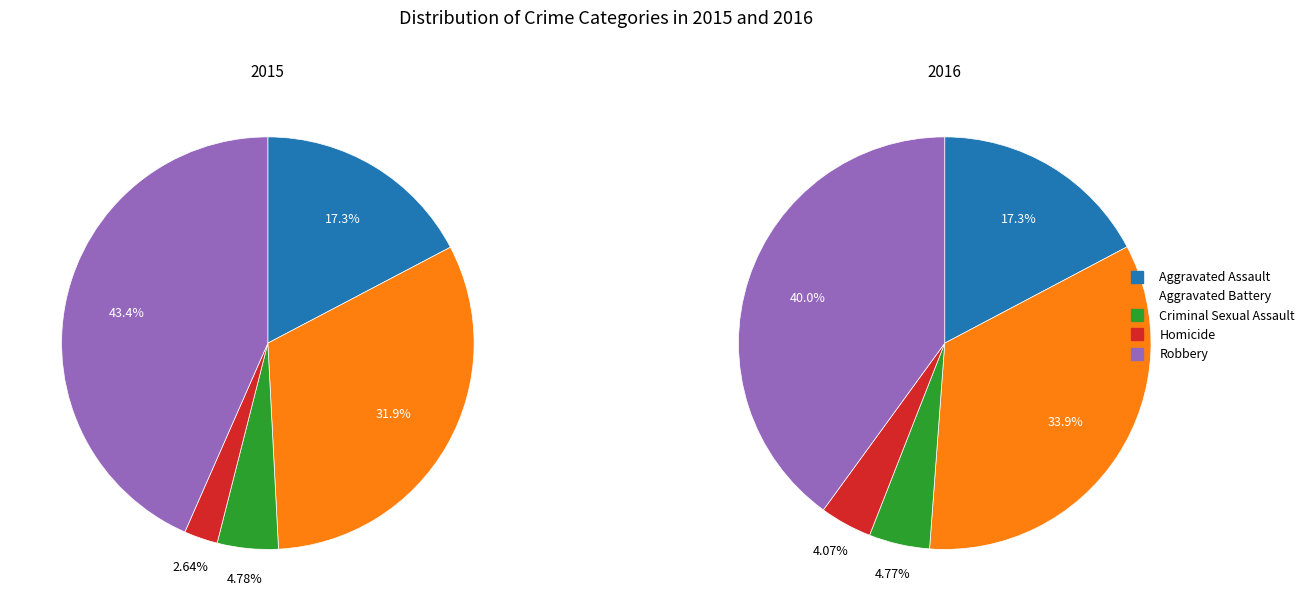

Between Aggravated Battery and Criminal Sexual Assault, which is larger?

Aggravated Battery